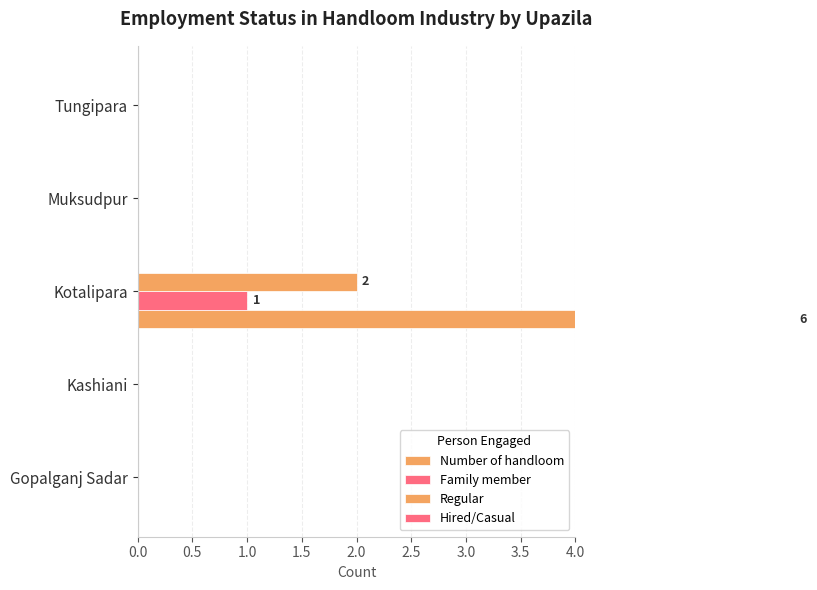

At how many categories does at least one series exceed 2?

1